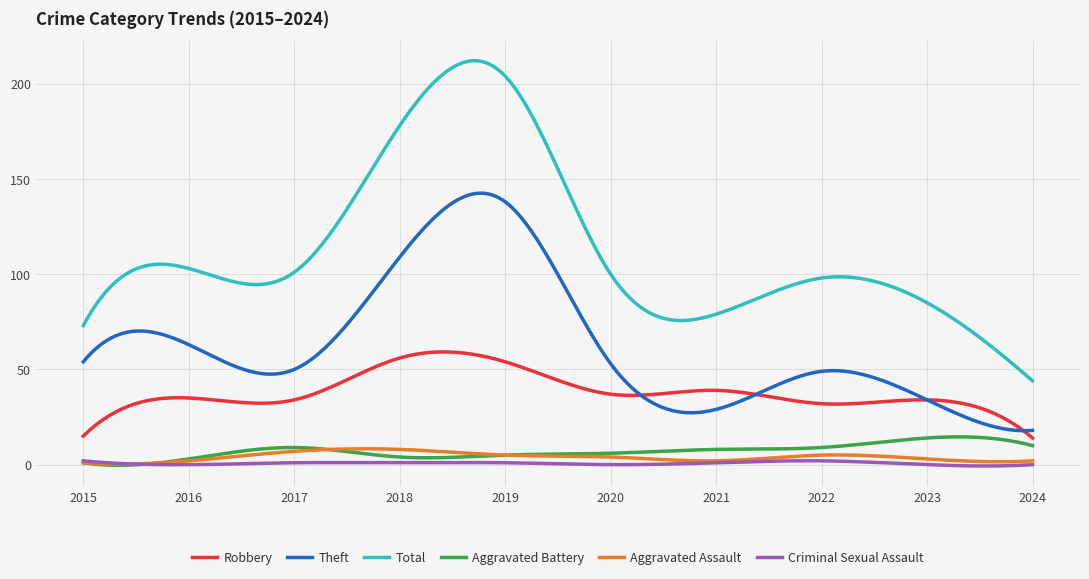

True or false: Total and Aggravated Assault intersect in this chart.

False